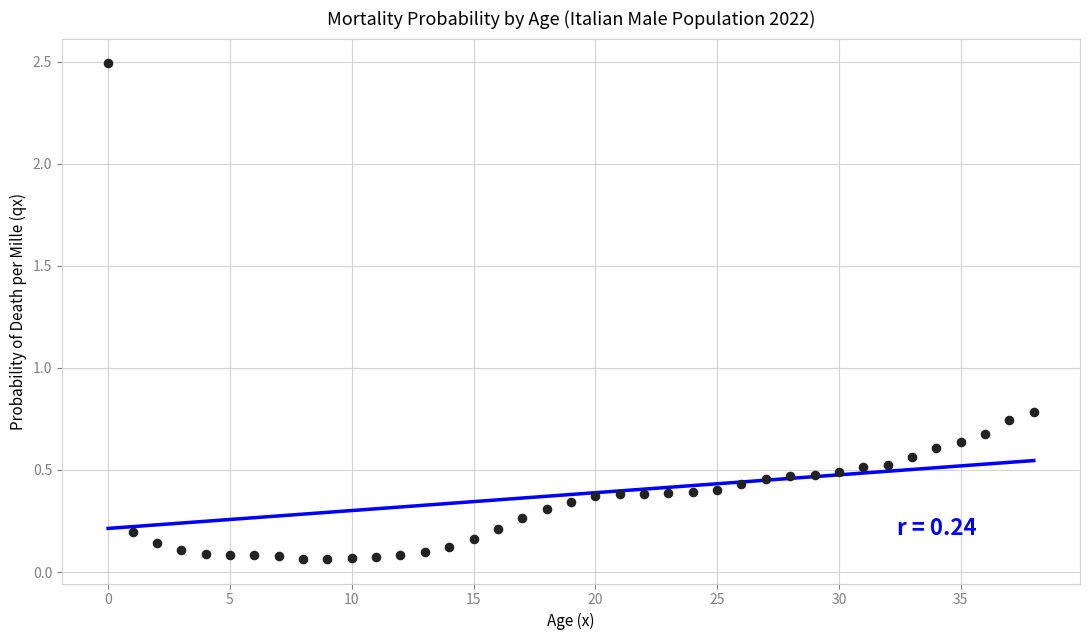

What is the range of Y values (max minus min)?

2.4